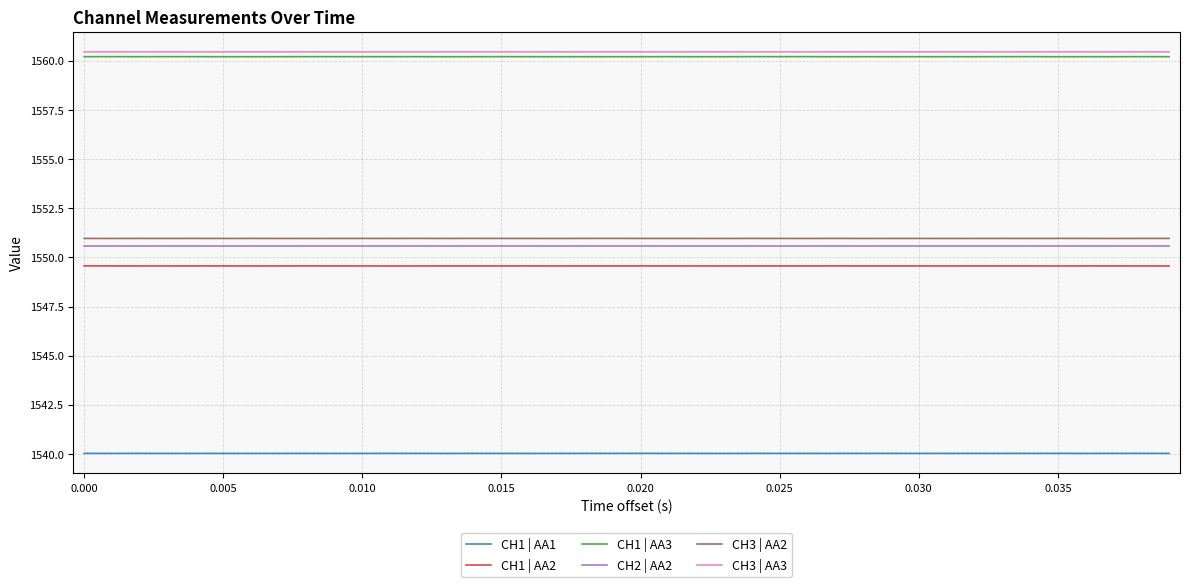

True or false: CH3 | AA3 and CH1 | AA1 intersect in this chart.

False